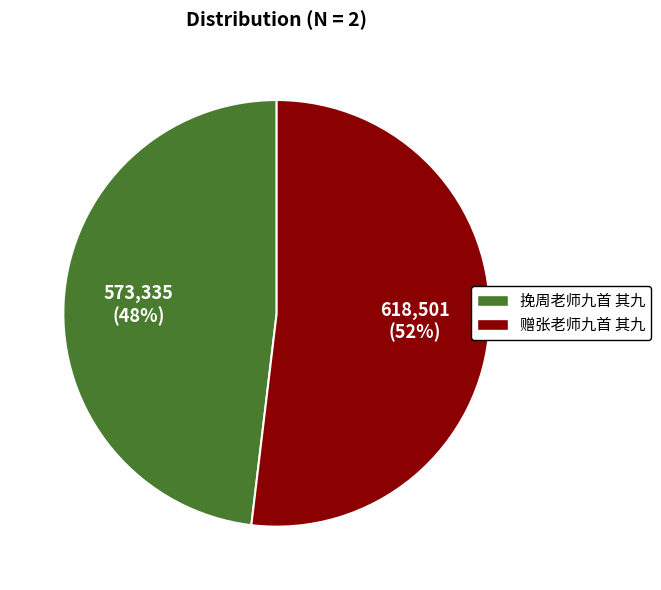

Is there any slice that represents more than half of the pie?

Yes